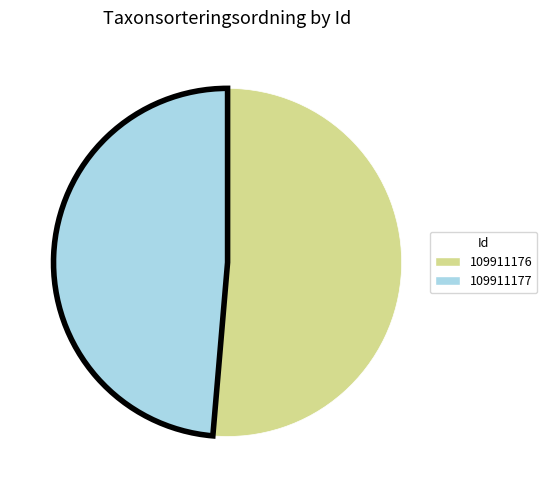

What is the majority slice?

109911176